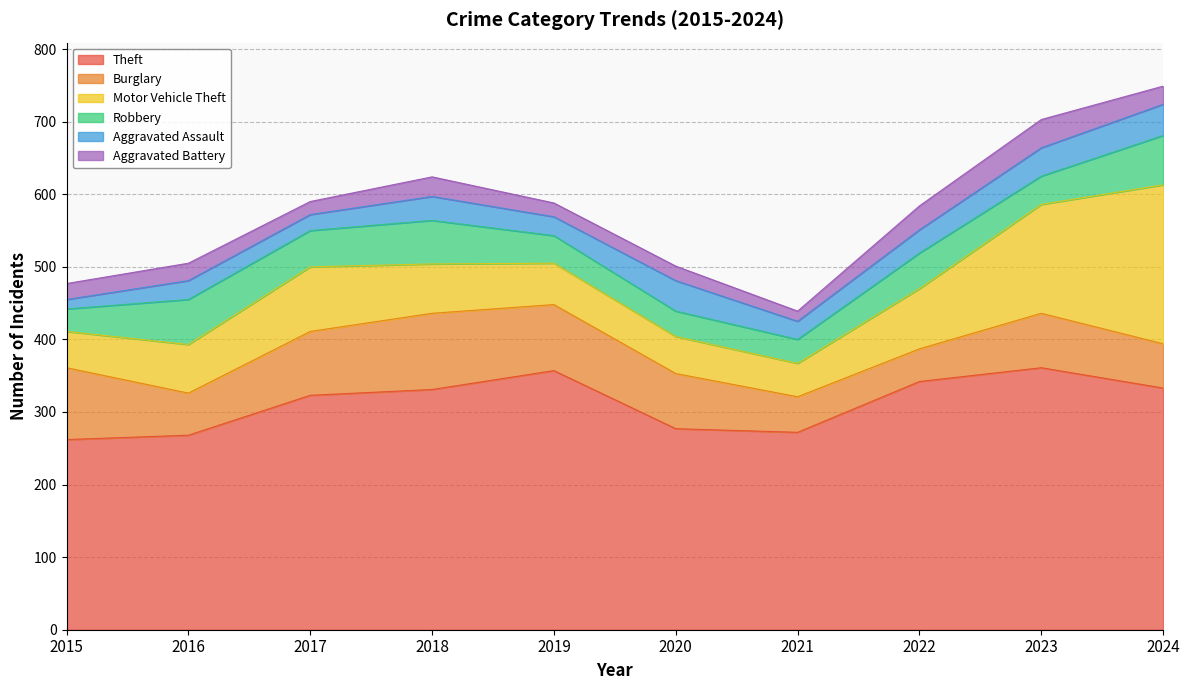

The Aggravated Battery series shows 39 at 2023. True or false?

True